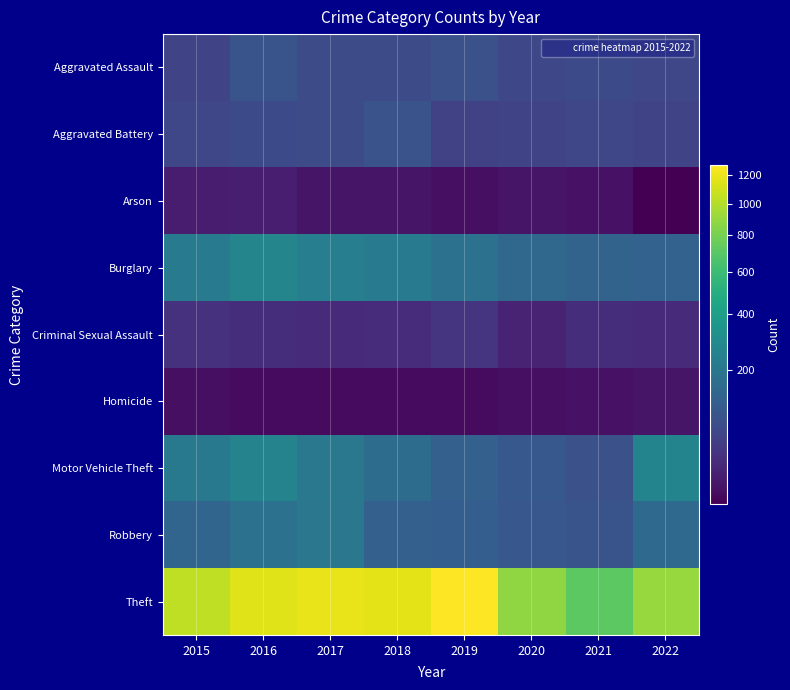

Reading right to left, transcribe all the data shown in this chart.

Aggravated Assault: 2022=61	2021=66	2020=62	2019=80	2018=72	2017=72	2016=88	2015=56
Aggravated Battery: 2022=56	2021=60	2020=57	2019=53	2018=86	2017=71	2016=66	2015=60
Arson: 2022=3	2021=6	2020=7	2019=5	2018=7	2017=7	2016=12	2015=10
Burglary: 2022=129	2021=133	2020=148	2019=182	2018=218	2017=237	2016=266	2015=216
Criminal Sexual Assault: 2022=22	2021=25	2020=15	2019=31	2018=24	2017=22	2016=25	2015=29
Homicide: 2022=7	2021=6	2020=5	2019=4	2018=4	2017=4	2016=4	2015=5
Motor Vehicle Theft: 2022=260	2021=82	2020=99	2019=123	2018=163	2017=208	2016=259	2015=212
Robbery: 2022=151	2021=88	2020=97	2019=116	2018=121	2017=202	2016=178	2015=139
Theft: 2022=914	2021=716	2020=884	2019=1272	2018=1170	2017=1188	2016=1151	2015=1041